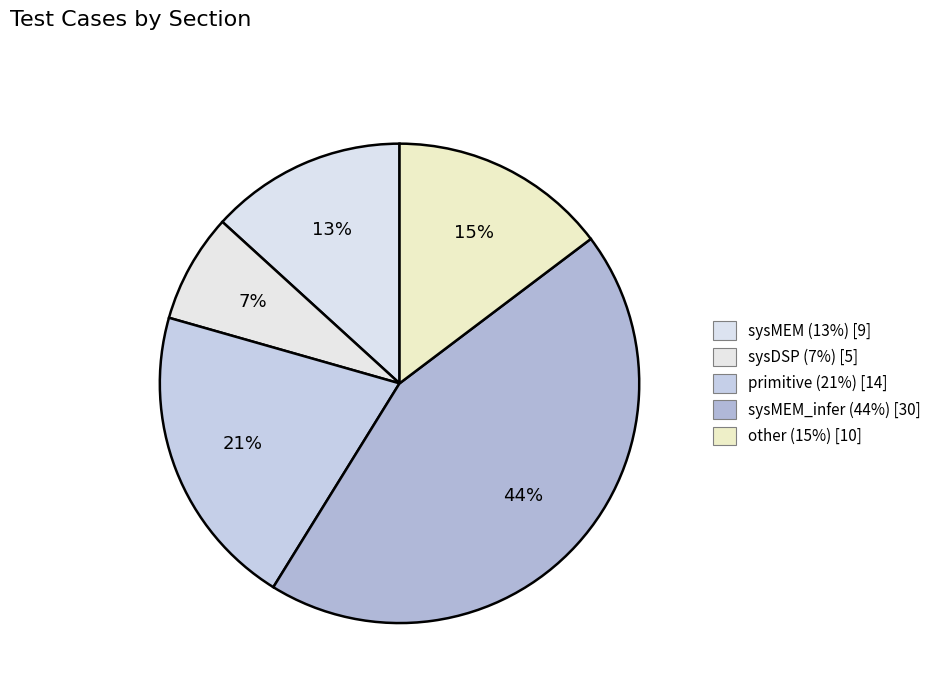

Count the number of slices in the pie.

5